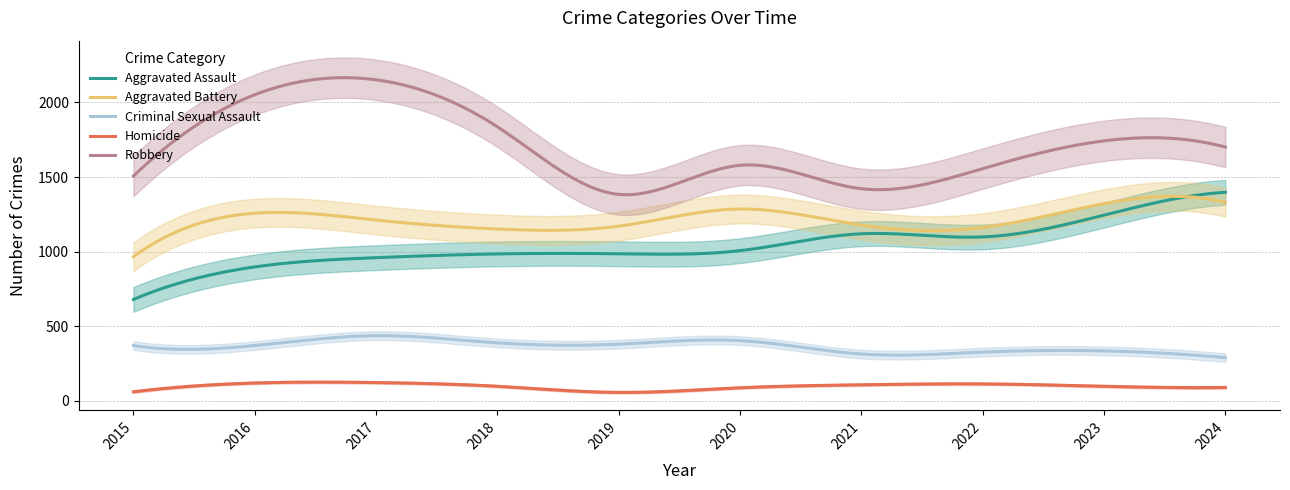

True or false: Aggravated Assault has a value of 463 at 2018.

False